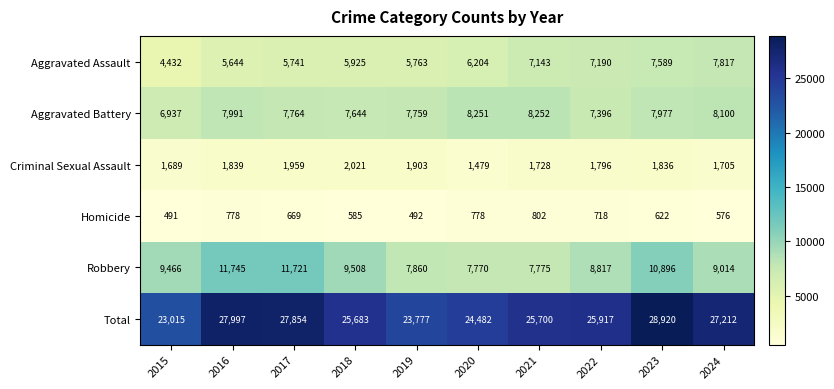

List the series in order of their peak value, highest first.

Total, Robbery, Aggravated Battery, Aggravated Assault, Criminal Sexual Assault, Homicide